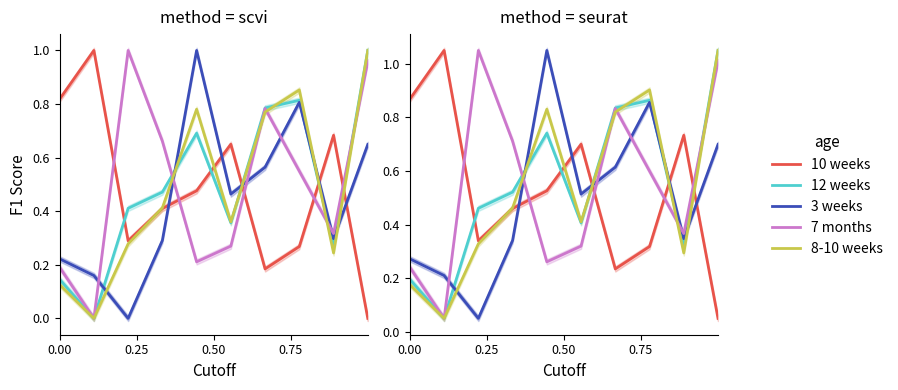

What is the maximum value shown in the chart?

1.1